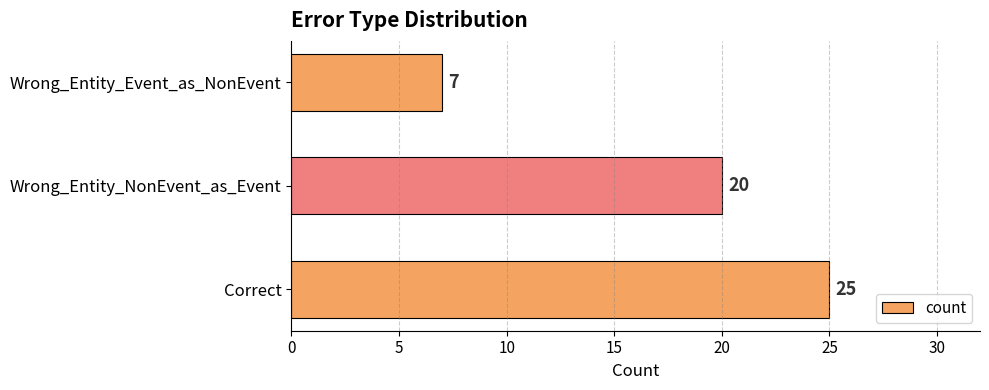

Reading bottom to top, list all the values displayed in this chart.

Correct=25	Wrong_Entity_NonEvent_as_Event=20	Wrong_Entity_Event_as_NonEvent=7